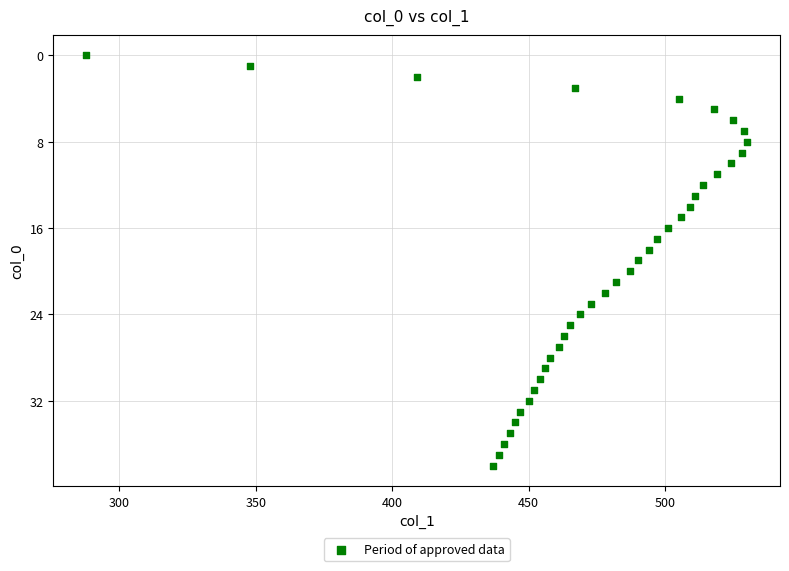

What is the range of Y values (max minus min)?

38